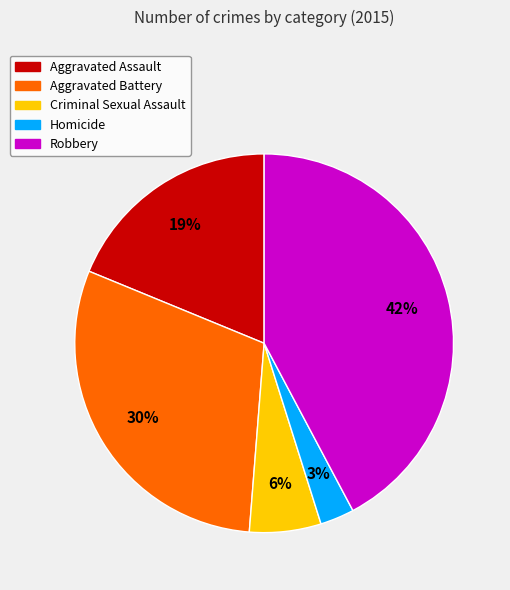

Is the sum of Homicide and Robbery greater than half?

No